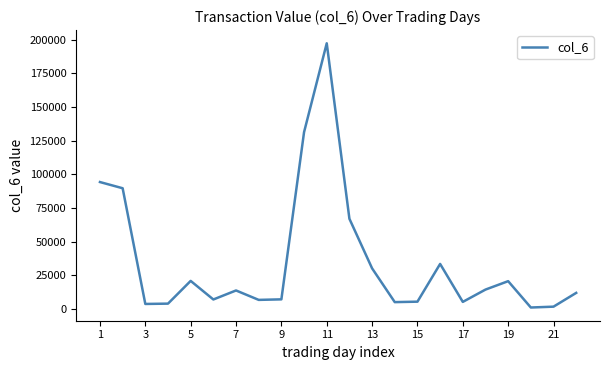

What is the difference between the maximum and minimum values?

196190